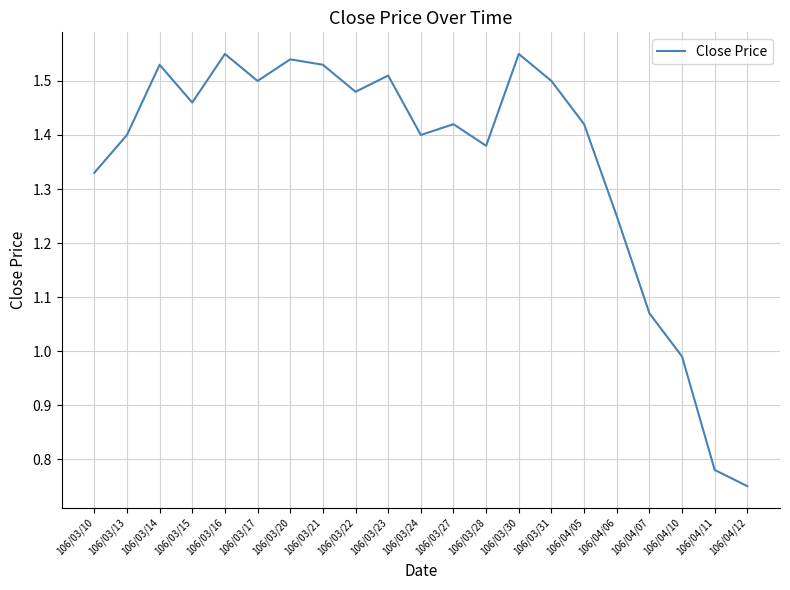

Which category has the lowest value across all series?

106/04/12